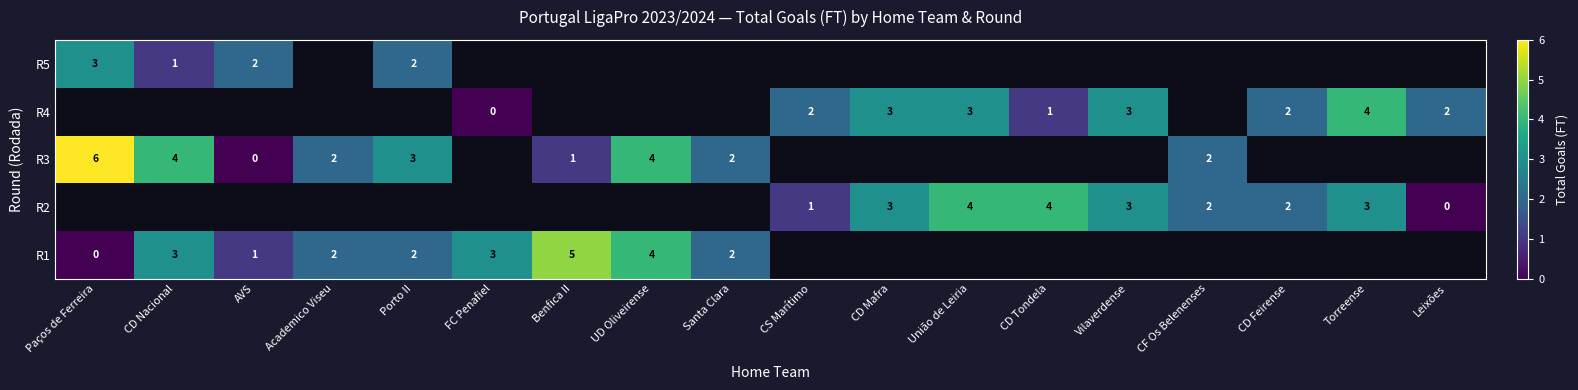

List the series in order of their overall mean, lowest first.

row_0, row_1, row_2, row_3, row_4